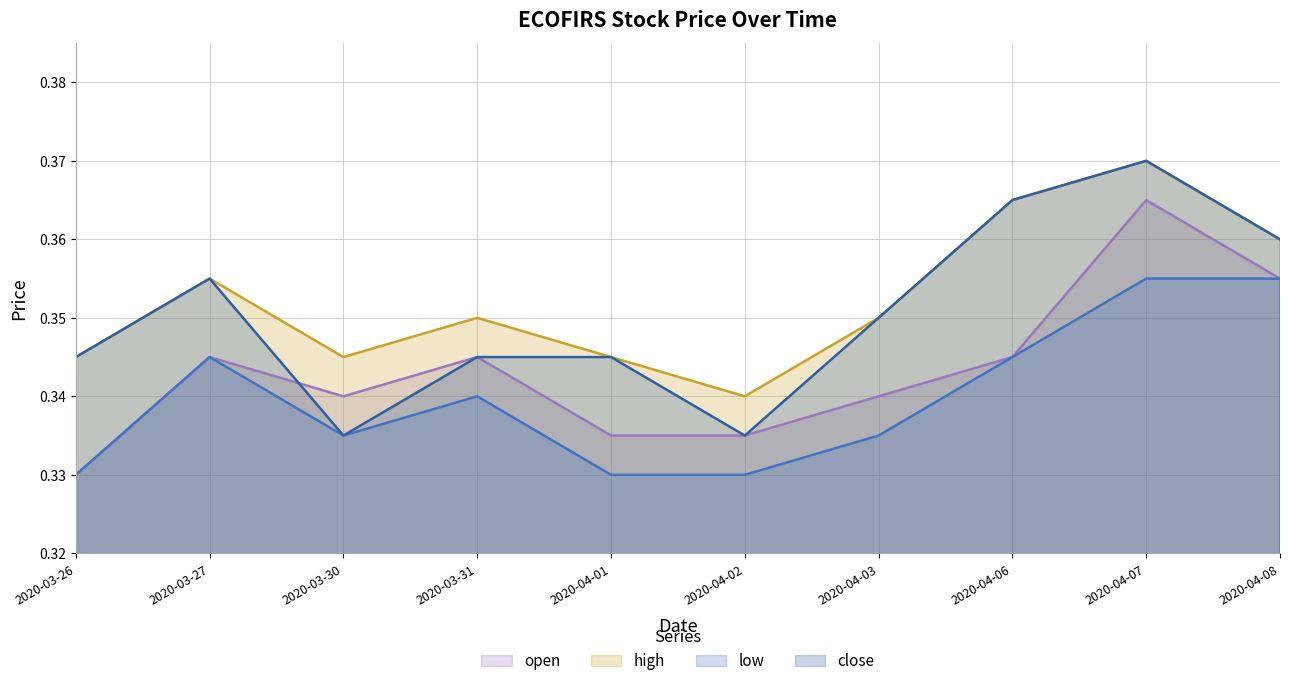

Reading left to right, transcribe all the data shown in this chart.

open: 0.3	0.3	0.3	0.3	0.3	0.3	0.3	0.3	0.4	0.4
high: 0.3	0.4	0.3	0.3	0.3	0.3	0.3	0.4	0.4	0.4
low: 0.3	0.3	0.3	0.3	0.3	0.3	0.3	0.3	0.4	0.4
close: 0.3	0.4	0.3	0.3	0.3	0.3	0.3	0.4	0.4	0.4